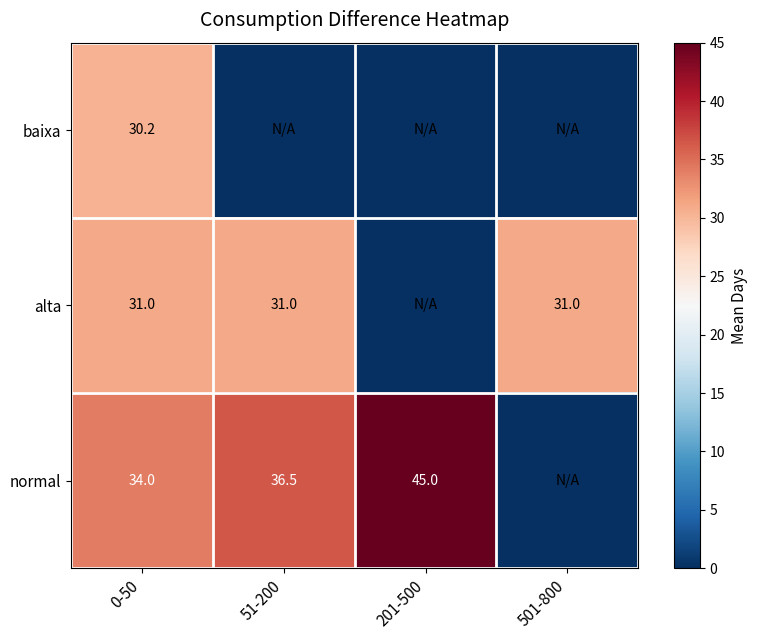

The value of baixa at 0-50 is 52.8. True or false?

False